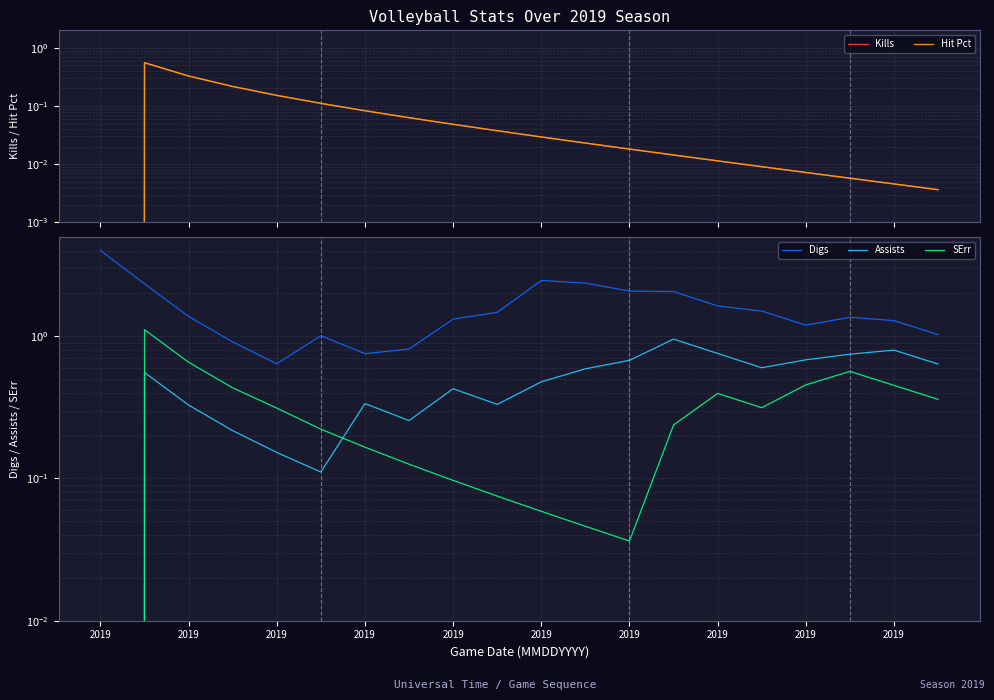

What is the value of the Assists point at the 17th from the left?

0.7